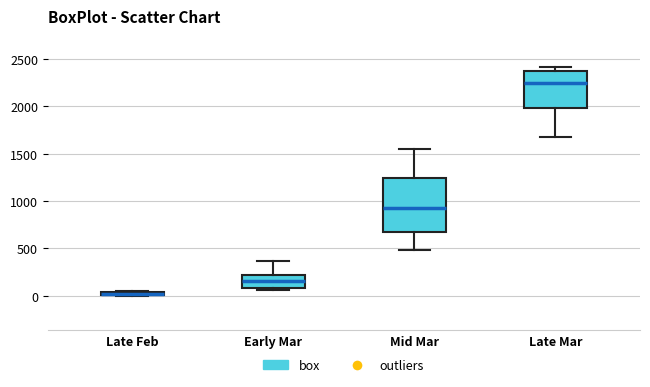

Which box is the tallest, from its lower edge to its upper edge?

Mid Mar